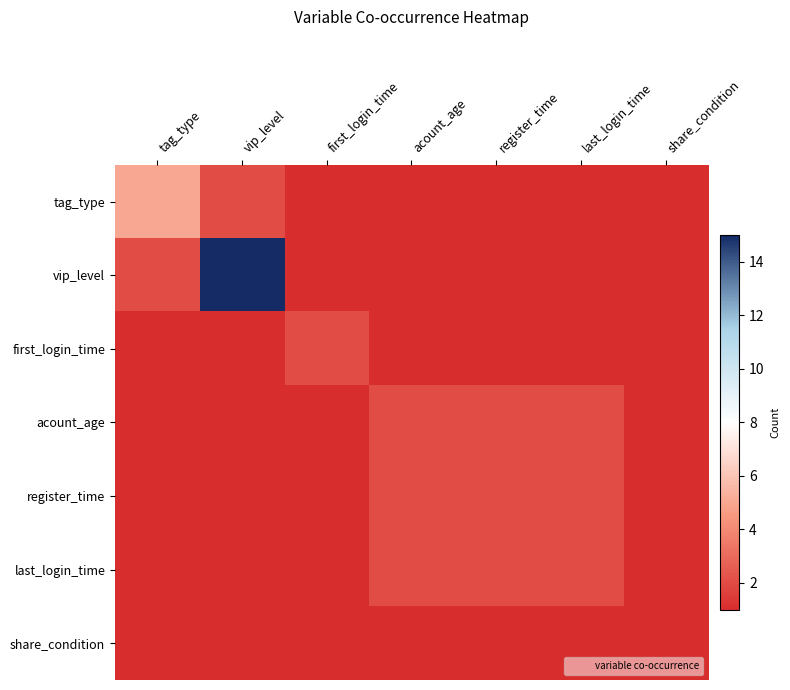

Reading right to left, extract all data points from this chart.

tag_type: share_condition=1	last_login_time=1	register_time=1	acount_age=1	first_login_time=1	vip_level=2	tag_type=5
vip_level: share_condition=1	last_login_time=1	register_time=1	acount_age=1	first_login_time=1	vip_level=15	tag_type=2
first_login_time: share_condition=1	last_login_time=1	register_time=1	acount_age=1	first_login_time=2	vip_level=1	tag_type=1
acount_age: share_condition=1	last_login_time=2	register_time=2	acount_age=2	first_login_time=1	vip_level=1	tag_type=1
register_time: share_condition=1	last_login_time=2	register_time=2	acount_age=2	first_login_time=1	vip_level=1	tag_type=1
last_login_time: share_condition=1	last_login_time=2	register_time=2	acount_age=2	first_login_time=1	vip_level=1	tag_type=1
share_condition: share_condition=1	last_login_time=1	register_time=1	acount_age=1	first_login_time=1	vip_level=1	tag_type=1